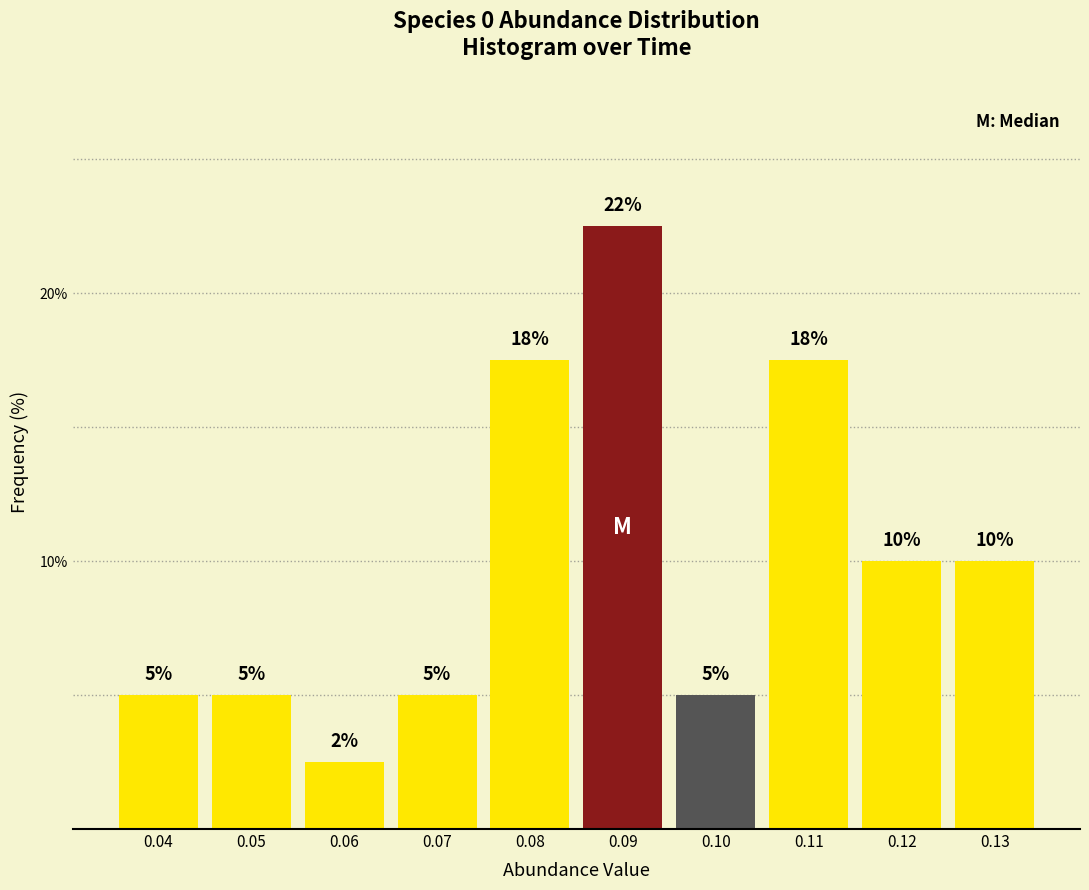

What is the average value?

10.0